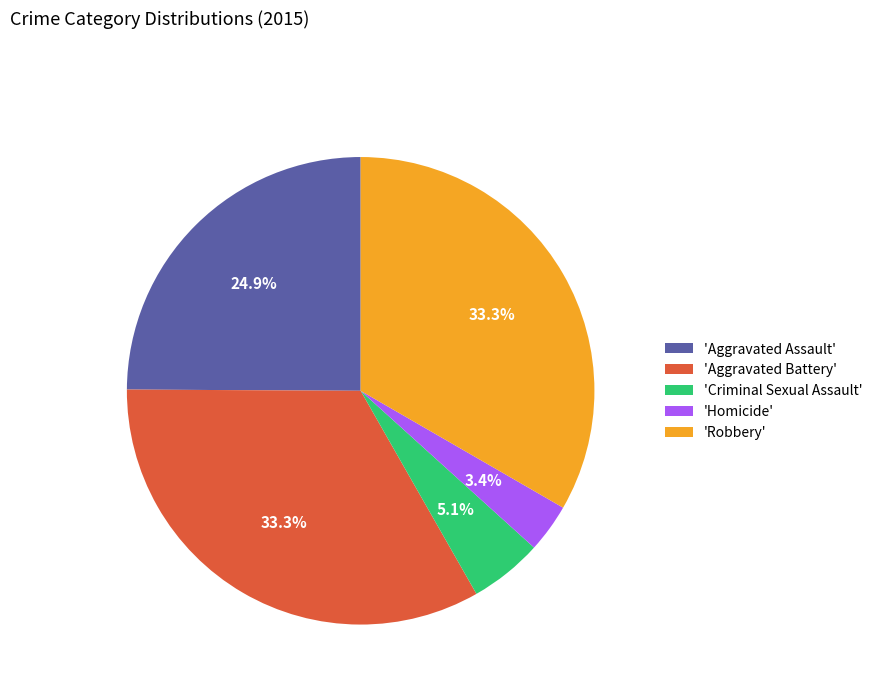

Do 'Aggravated Battery' and 'Aggravated Assault' together represent more than half of the pie?

Yes